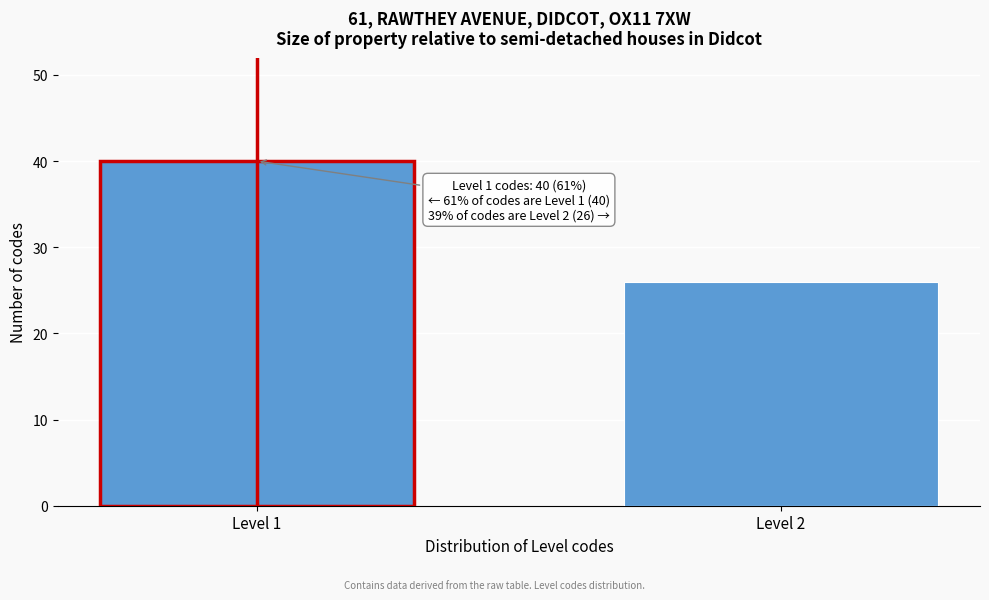

Reading right to left, transcribe all the data shown in this chart.

26	40